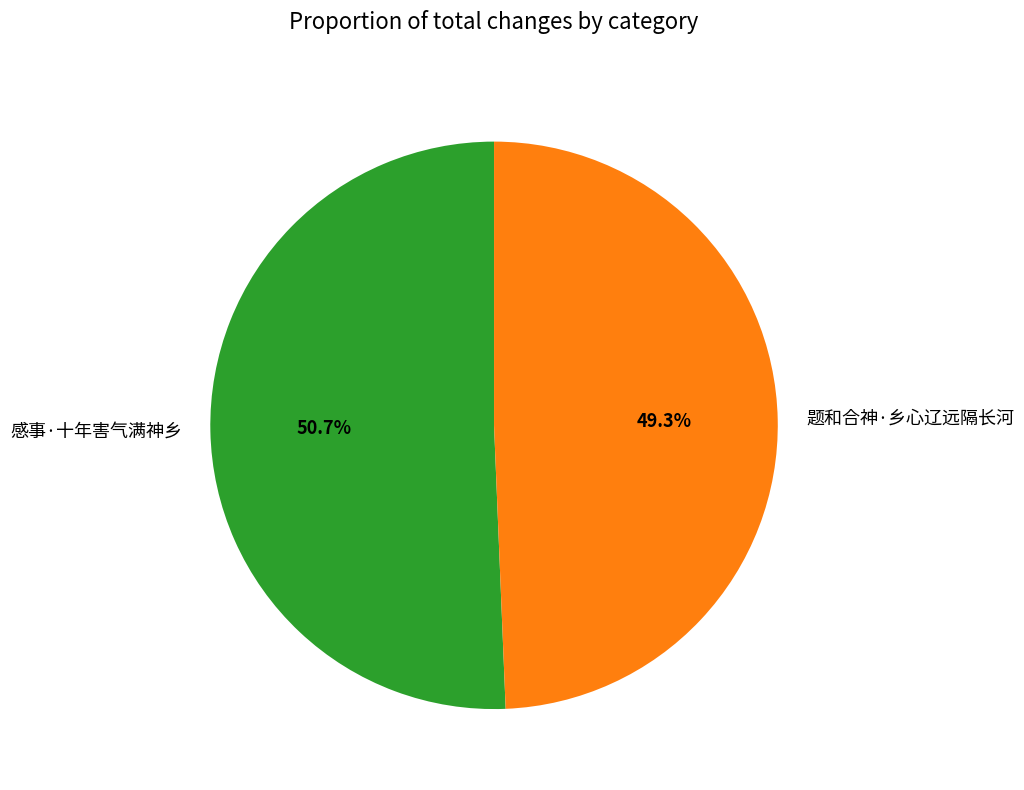

To the nearest percent, what is the difference between the largest and smallest slice percentages?

1%